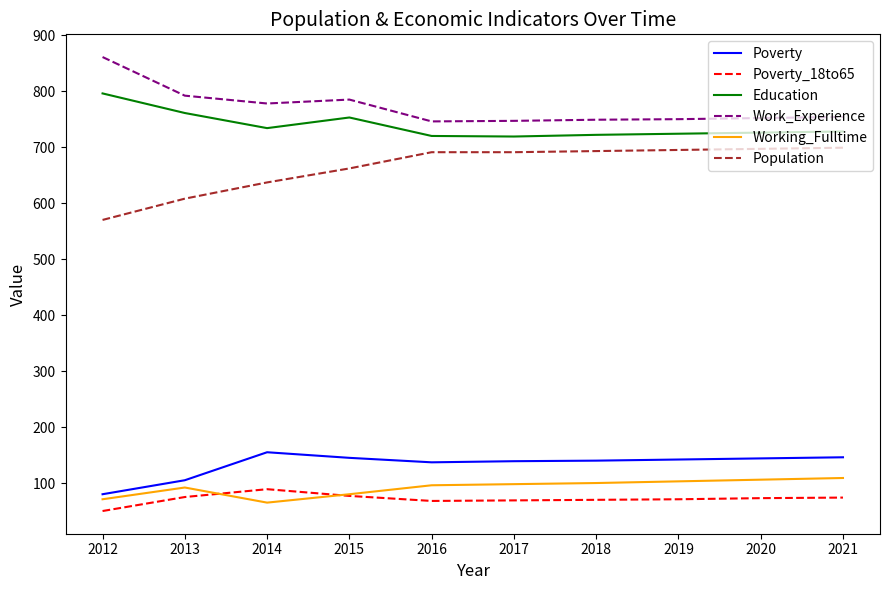

What is the difference between the second highest and minimum values in the Work_Experience series?

46